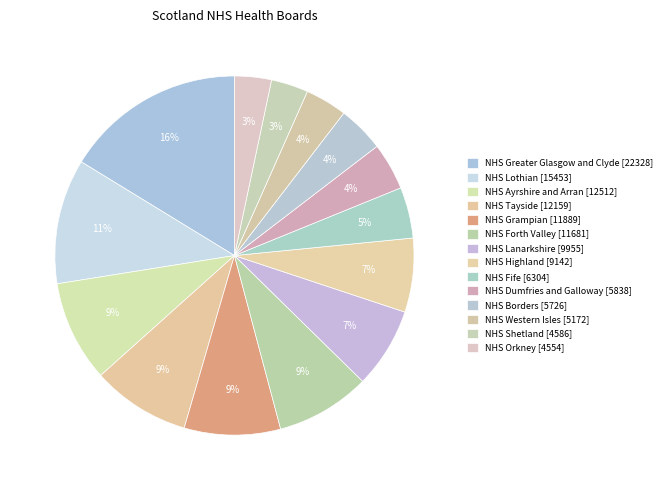

Is it true that NHS Grampian is 14% of the pie?

False